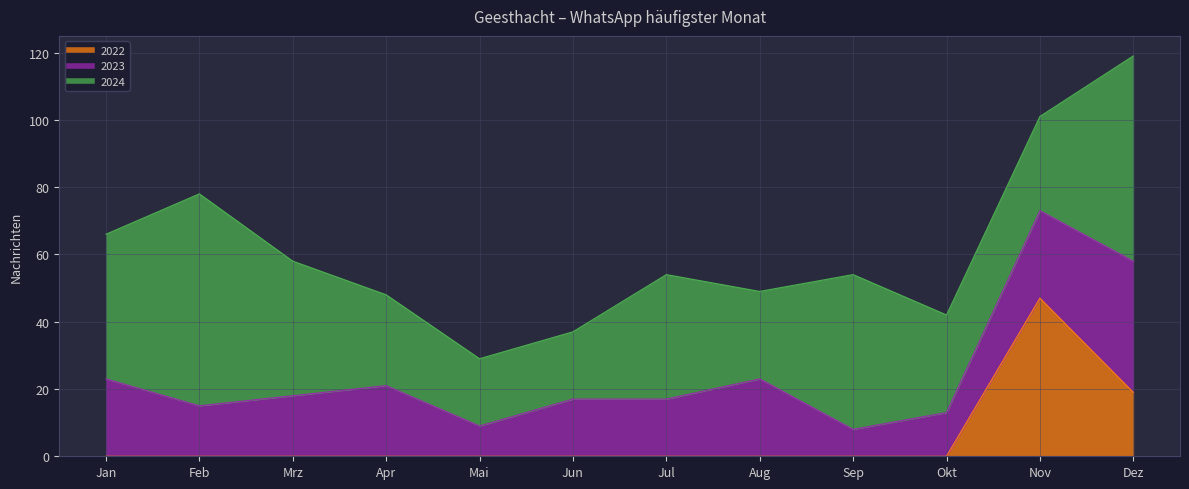

What is the difference between the second highest and second lowest values in the 2023 series?

17